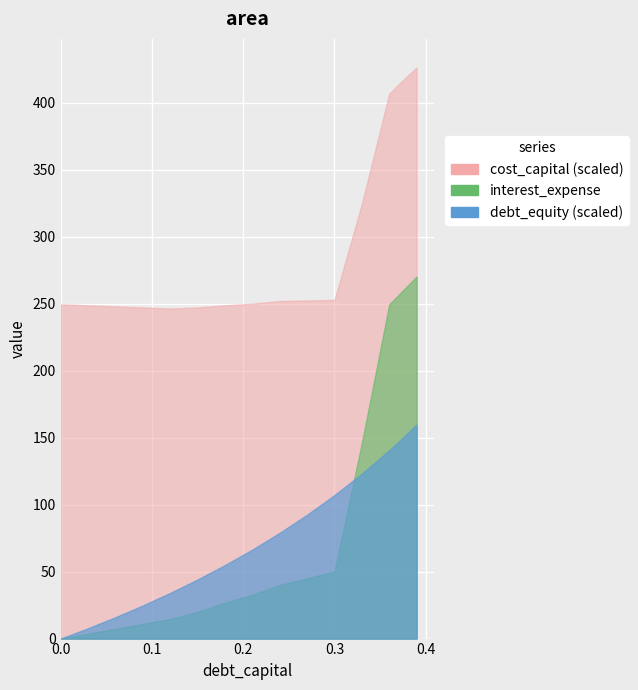

What position from the right is 0?

9